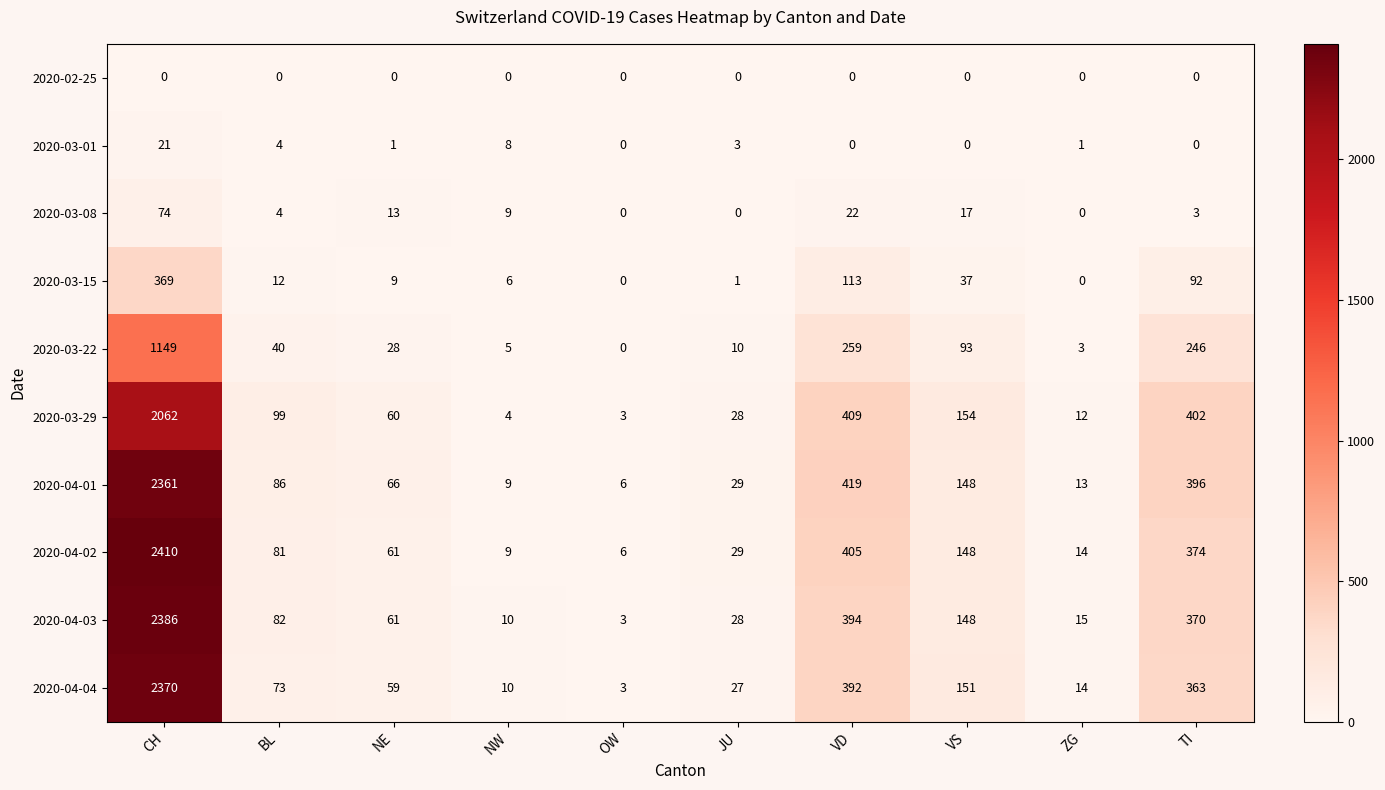

What is the sum of all 2020-03-29 values?

3233